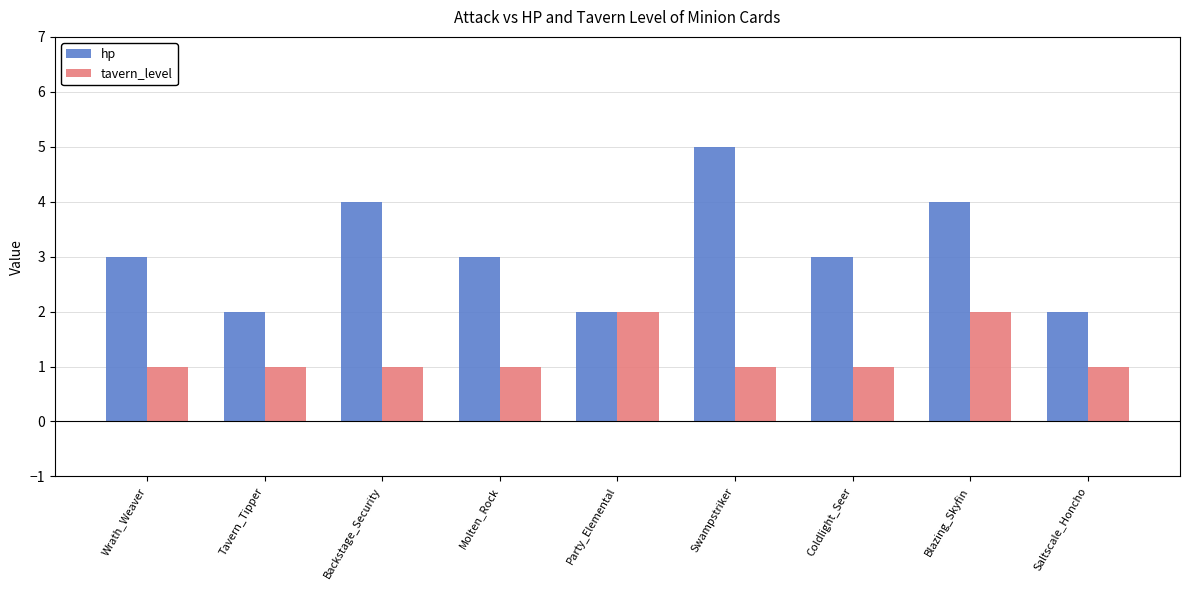

Which category has the highest value in the hp series?

Swampstriker